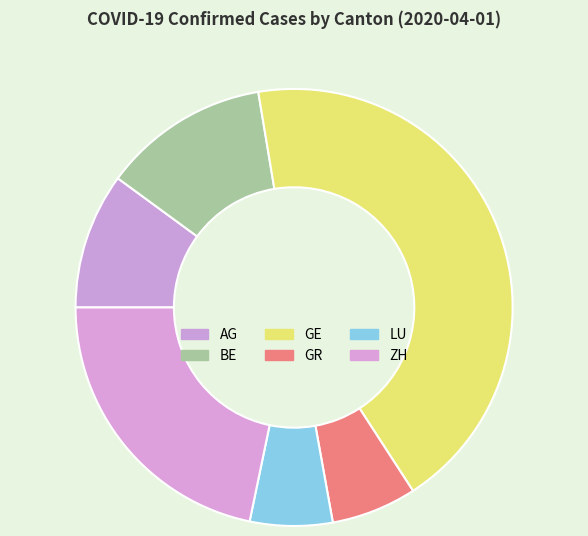

Do AG and ZH together represent more than half of the pie?

No